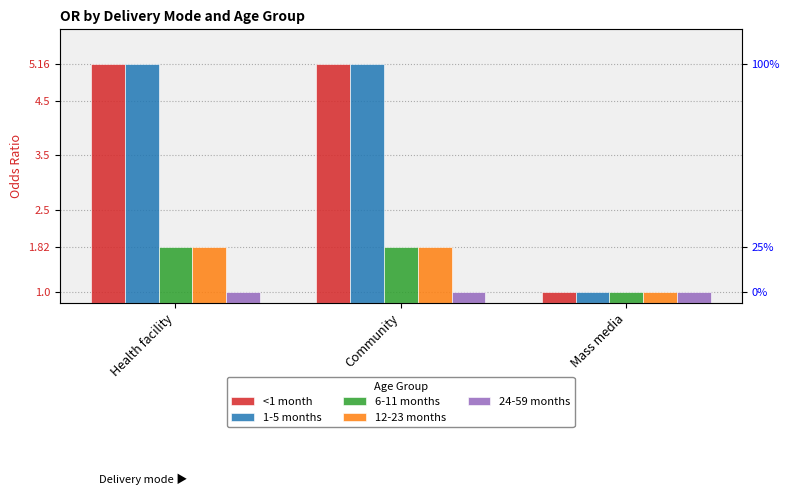

Read the 1-5 months value at Mass media.

1.0